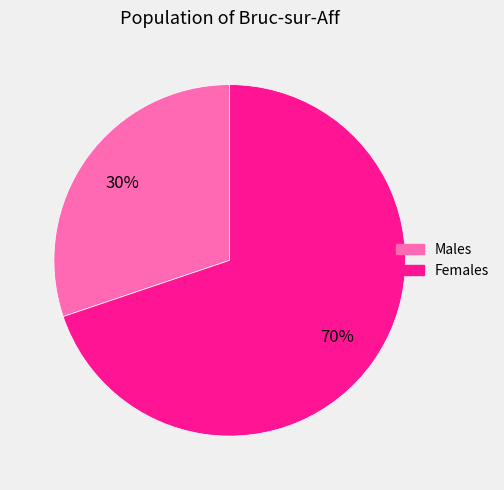

Count the number of slices in the pie.

2